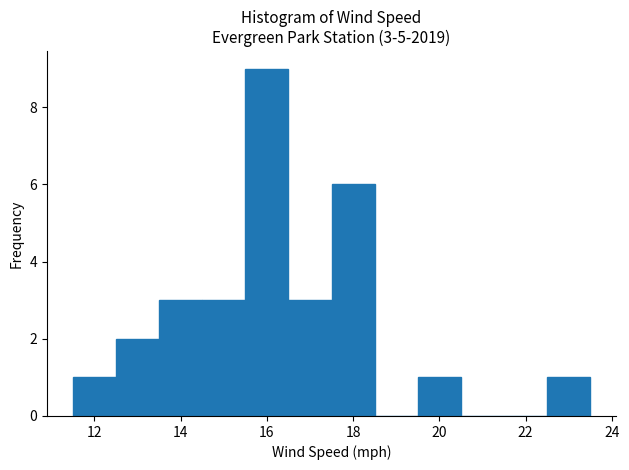

Which range on the x-axis has the tallest bar?

15.5 to 16.5